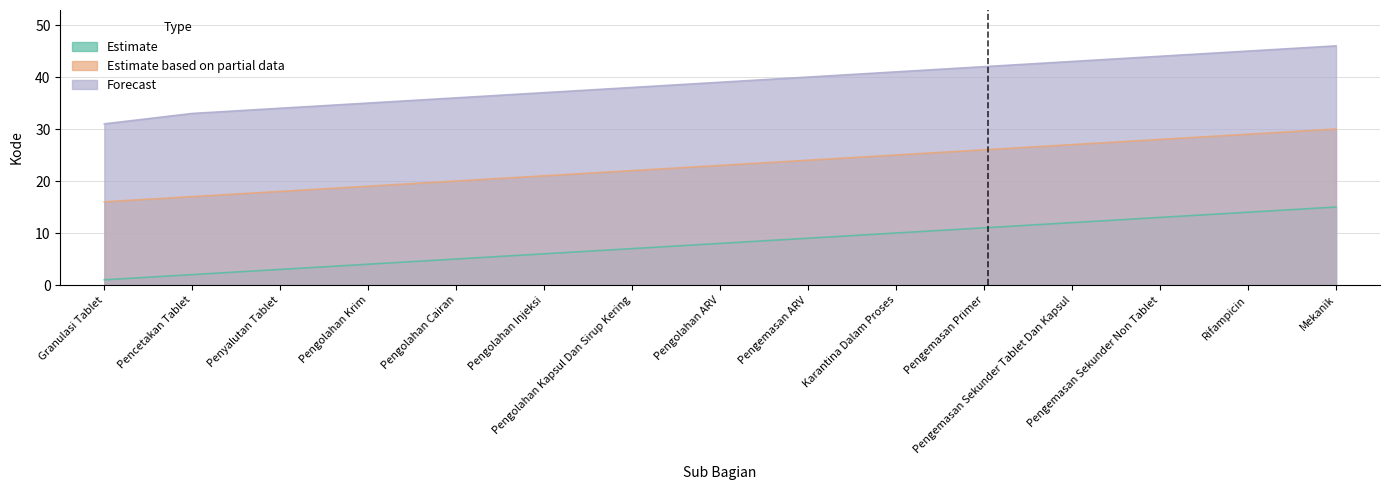

Which series changed the most between Pengolahan Kapsul Dan Sirup Kering and Mekanik?

Estimate